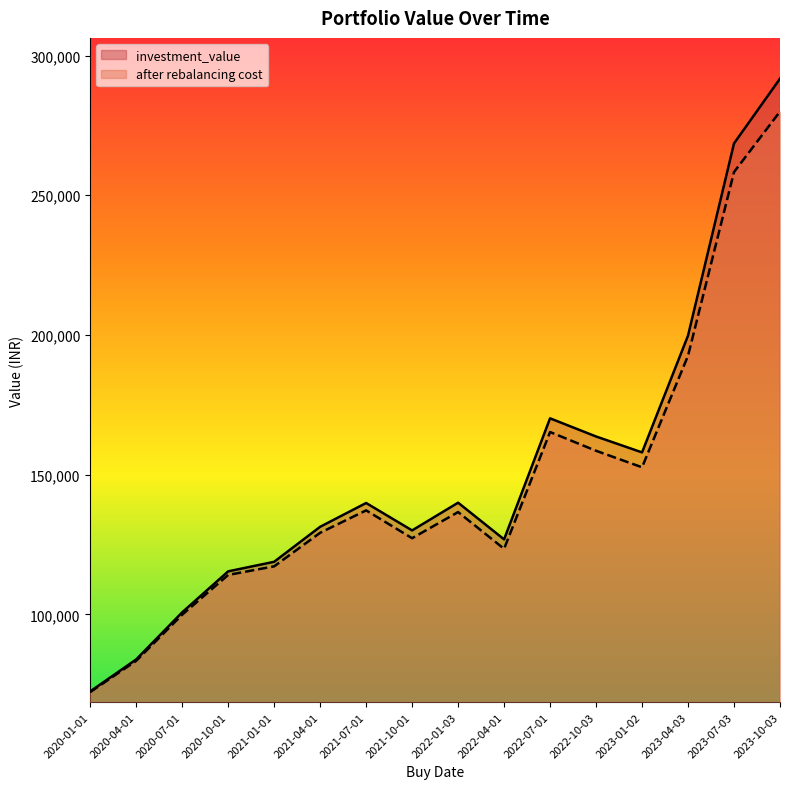

True or false: after rebalancing cost has more than 1 interior local peaks.

True